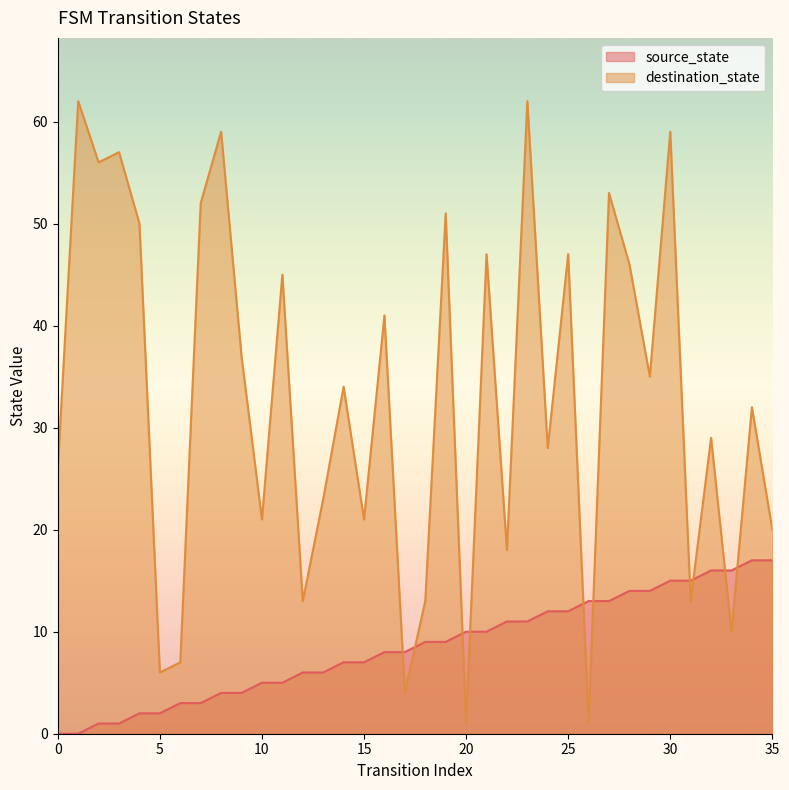

Rank the categories by source_state value from lowest to highest.

0, 1, 2, 3, 4, 5, 6, 7, 8, 9, 10, 11, 12, 13, 14, 15, 16, 17, 18, 19, 20, 21, 22, 23, 24, 25, 26, 27, 28, 29, 30, 31, 32, 33, 34, 35